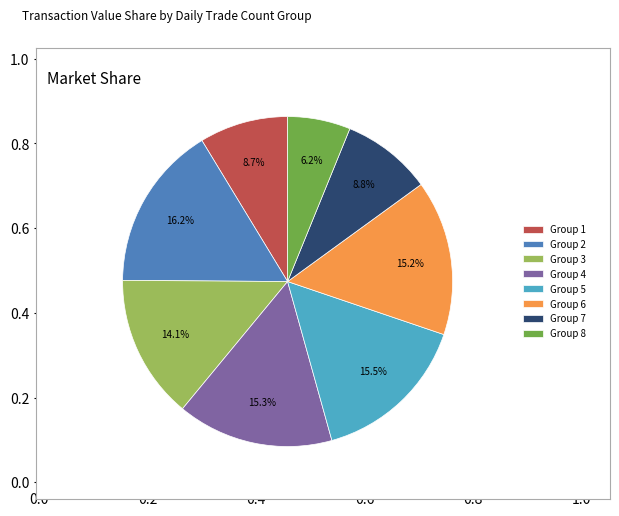

Is there any slice that represents more than half of the pie?

No